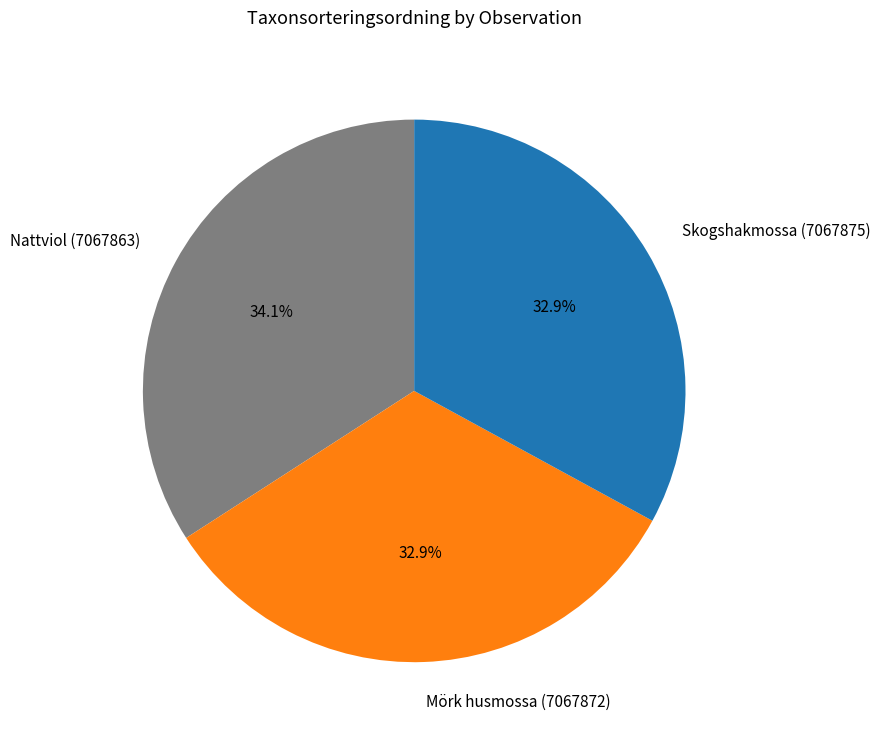

To the nearest percent, what percentage of the pie is Skogshakmossa (7067875)?

33%